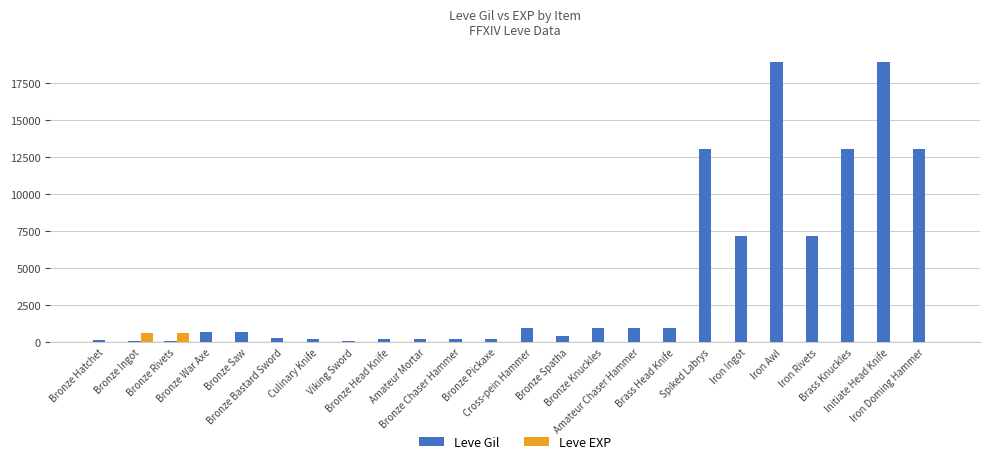

What is the greatest value displayed?

18910